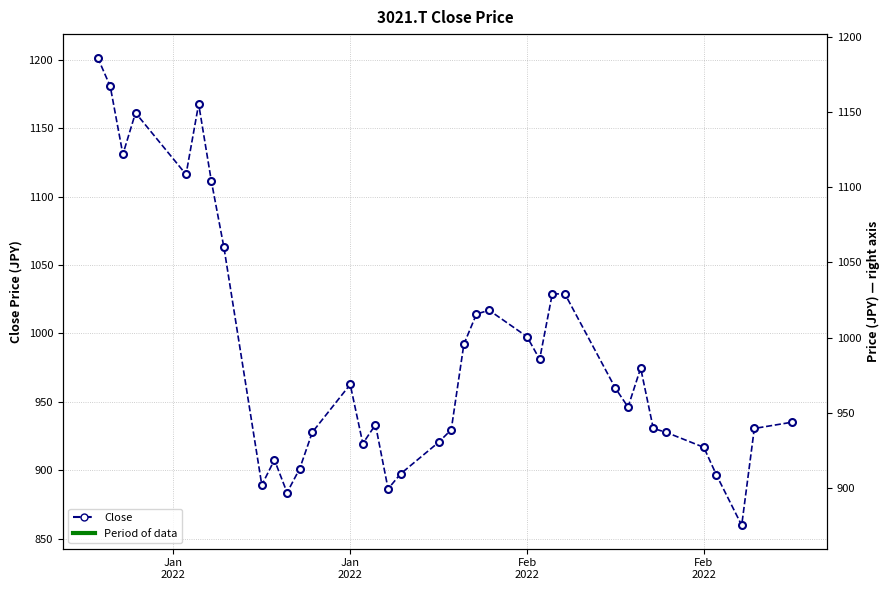

The value at 11 is 526.4. True or false?

False